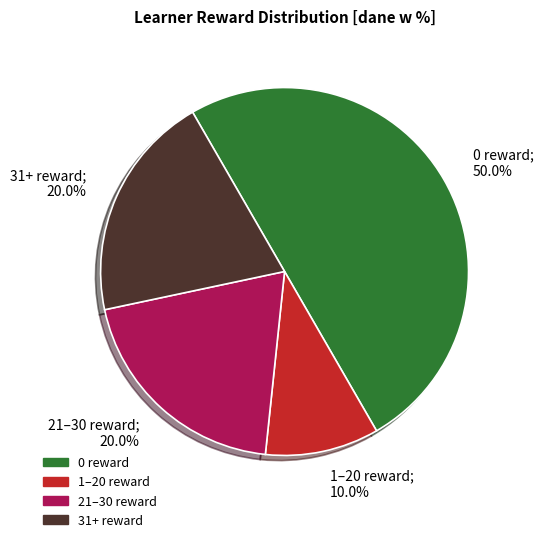

How much of the chart is everything except 1–20 reward?

90.0%